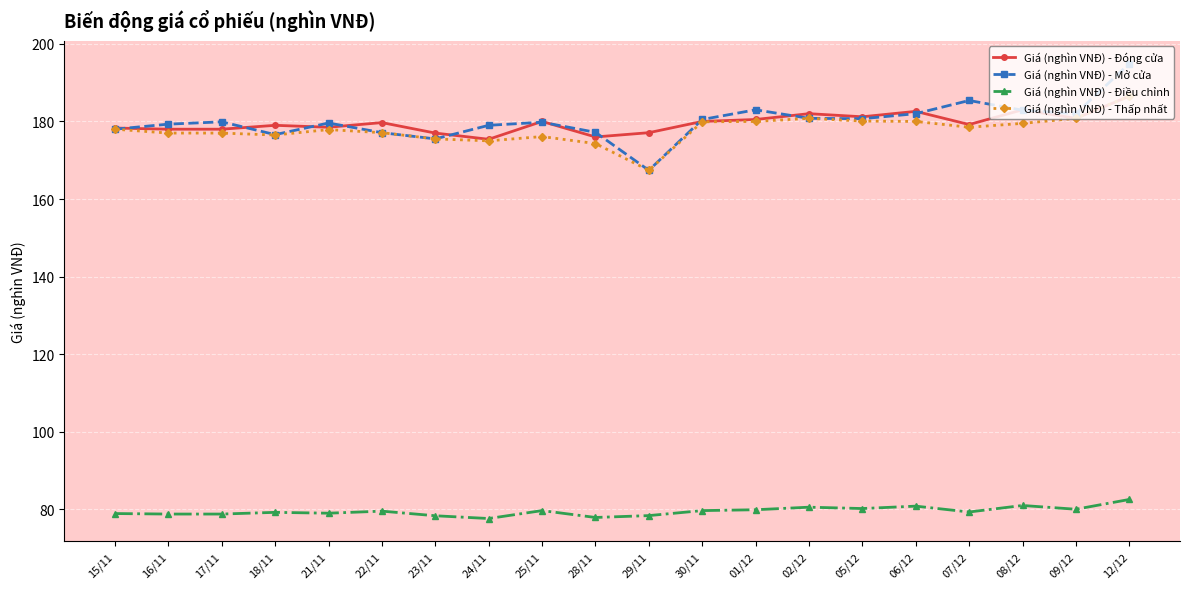

Is the value of Giá (nghìn VNĐ) - Điều chỉnh at 16/11 greater than the value of Giá (nghìn VNĐ) - Thấp nhất at 29/11?

No